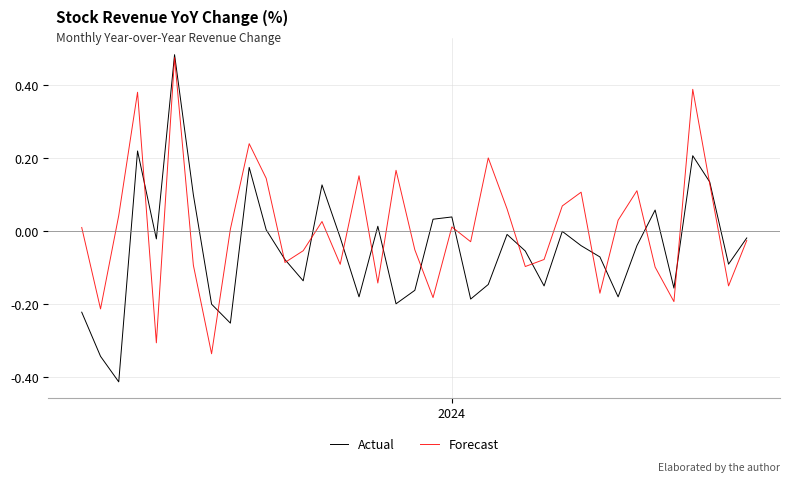

Rank the series by their maximum value, from highest to lowest.

Actual, Forecast